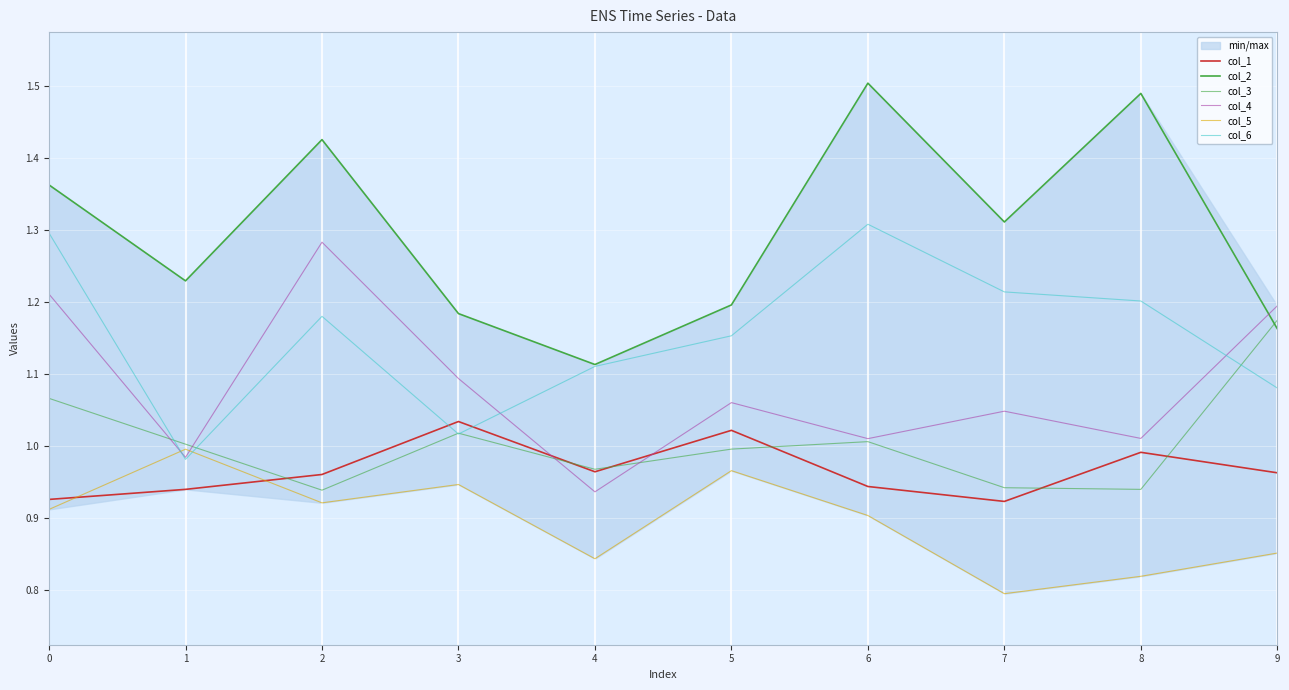

What is the average value of the col_1 series?

1.0